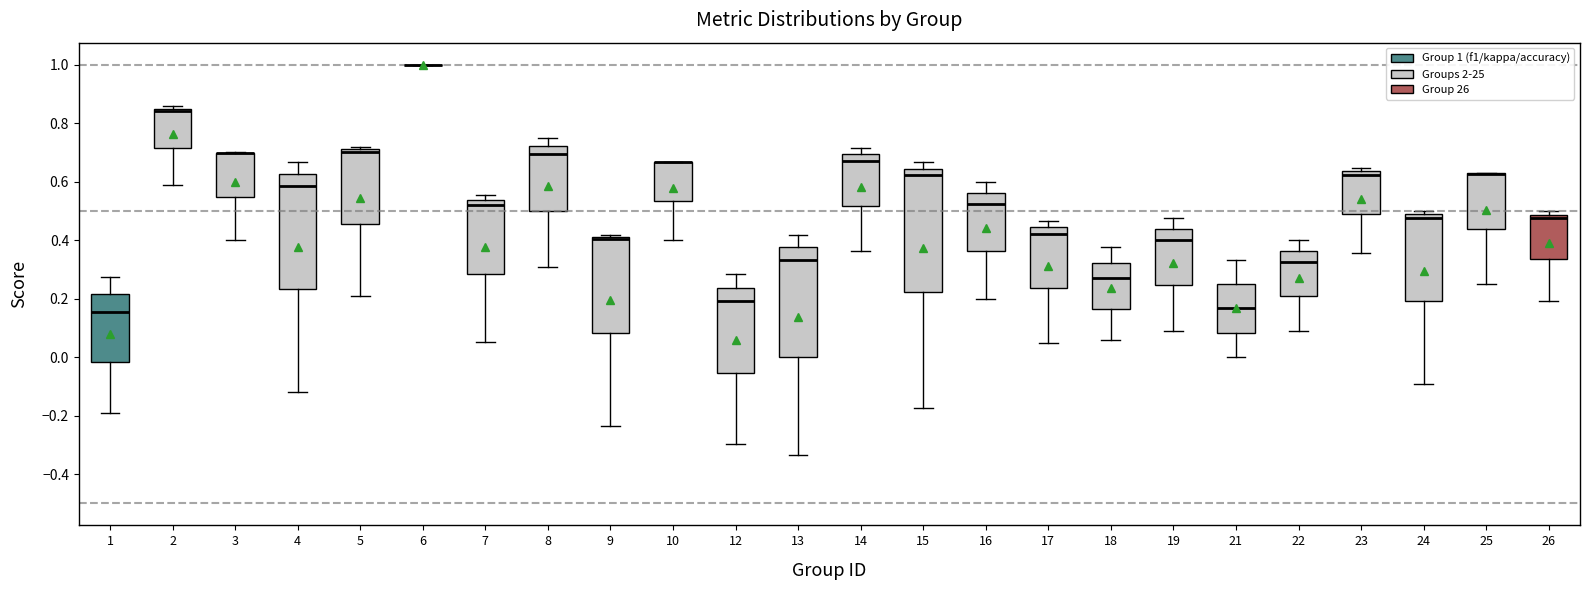

Where does the median line of the box at x = 7 sit on the y-axis? The values are not printed on the chart, so give them approximately, as read against the axis.

0.52